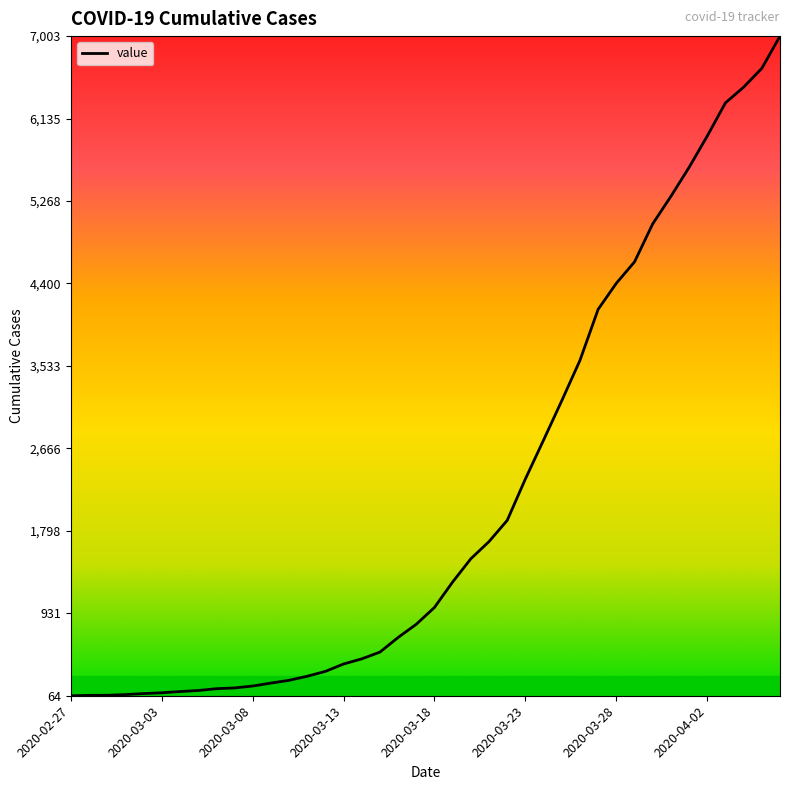

What is the maximum value shown in the chart?

7003